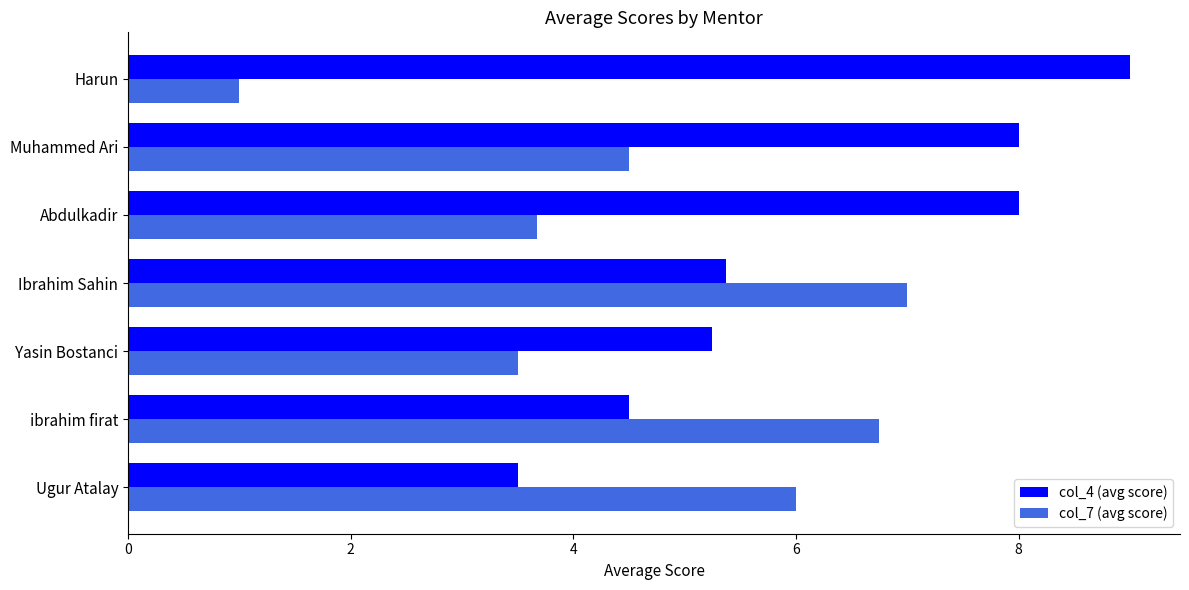

Which series changed the most between Yasin Bostanci and Abdulkadir?

col_4 (avg score)